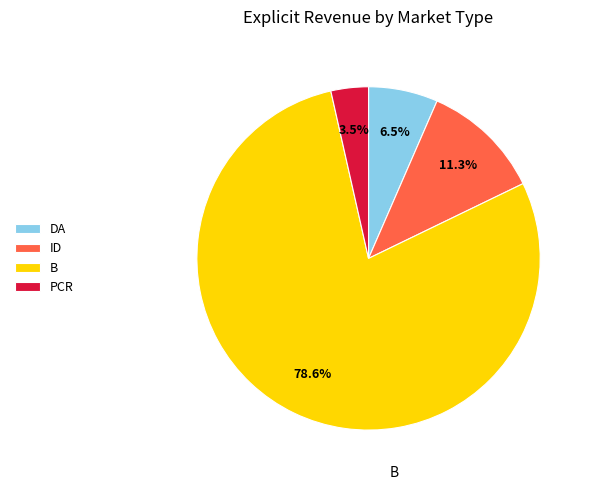

To the nearest percent, what is the combined percentage of B and PCR?

82%